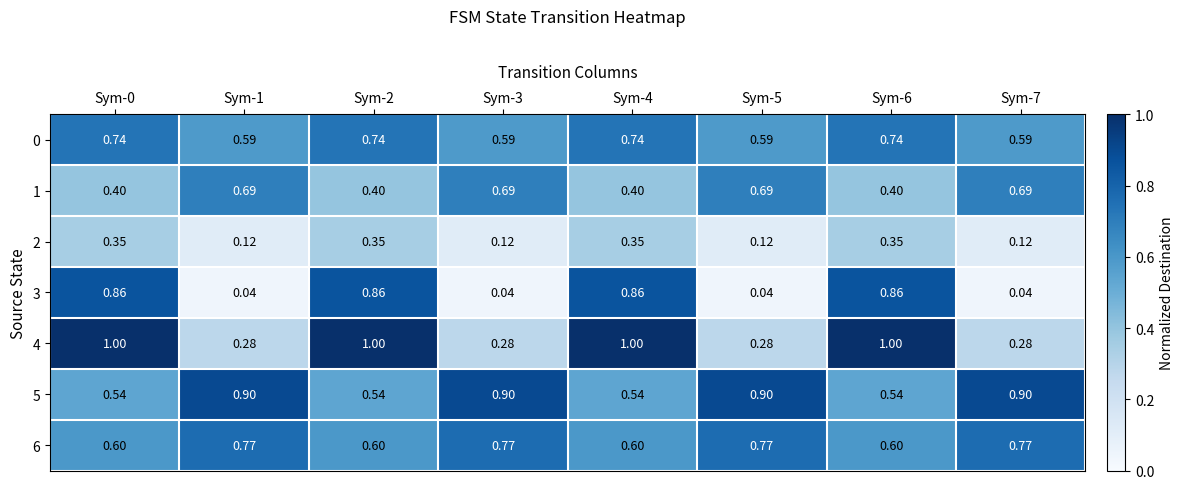

Is the value of 2 at Sym-2 greater than the value of 1 at Sym-0?

No